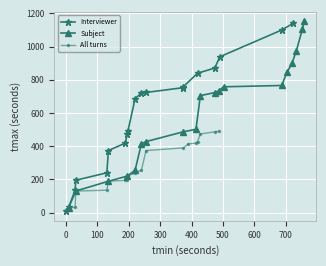

True or false: All turns and Subject cross at least once.

False